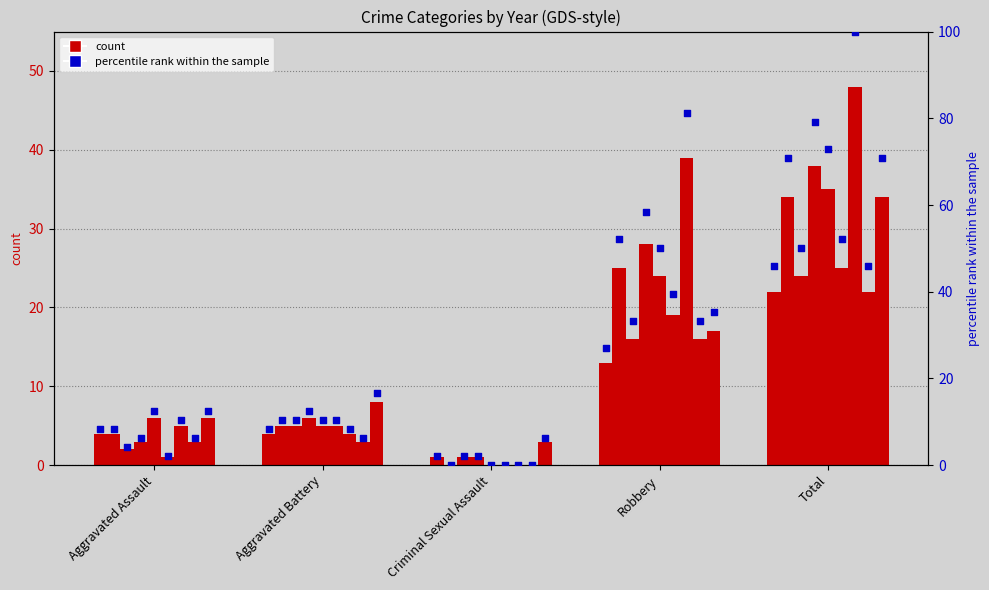

Approximately how many times larger is the value at Aggravated Assault compared to Robbery?

0.3